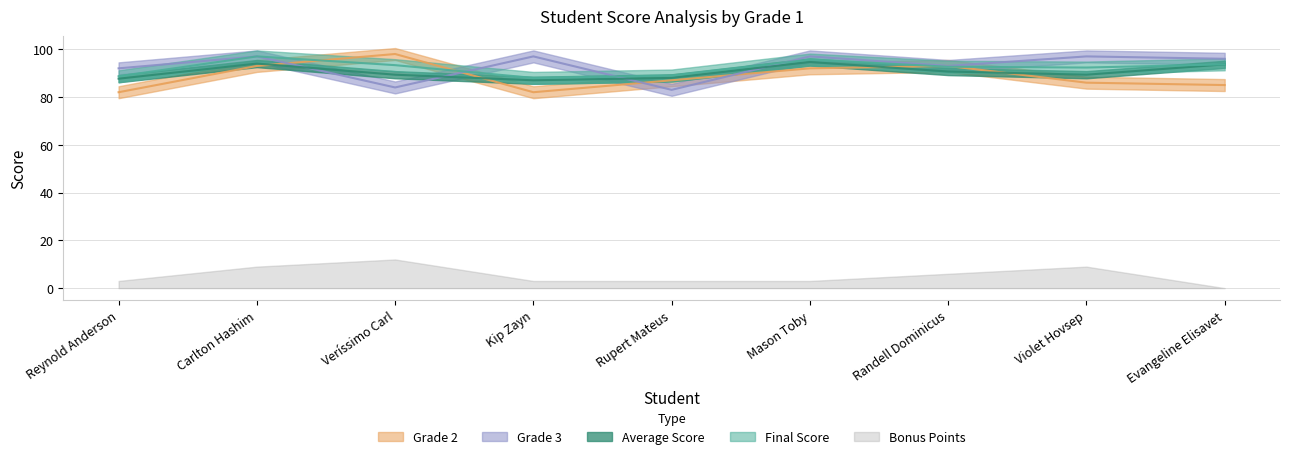

Which series has the largest total across all categories?

Grade 3